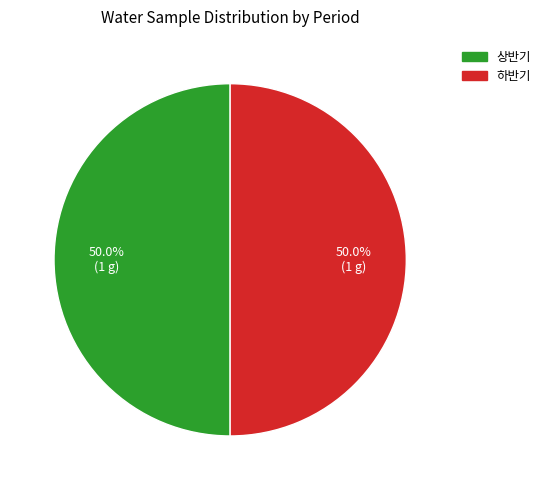

To the nearest percent, what is the average slice percentage?

50%